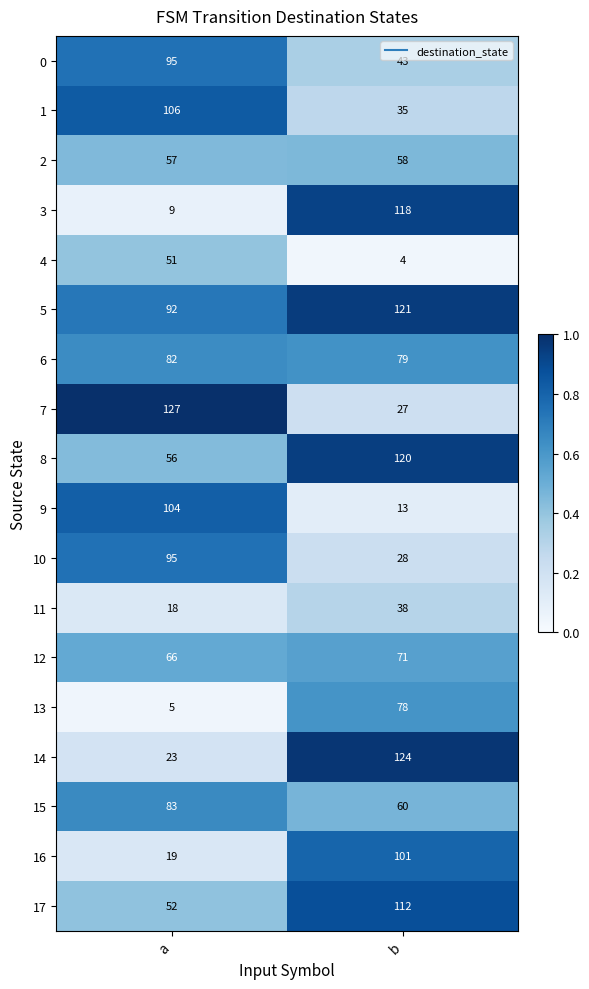

The value of 12 at a is 43. True or false?

False